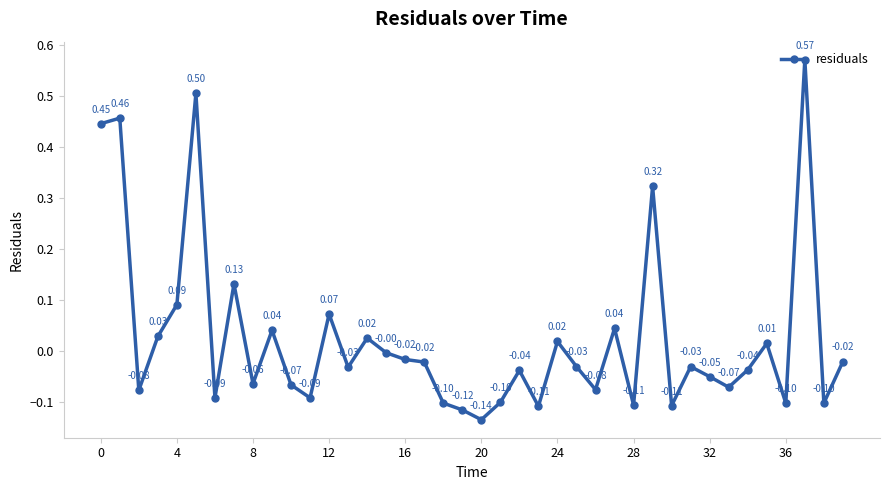

What is the difference between the maximum and second lowest values?

0.7